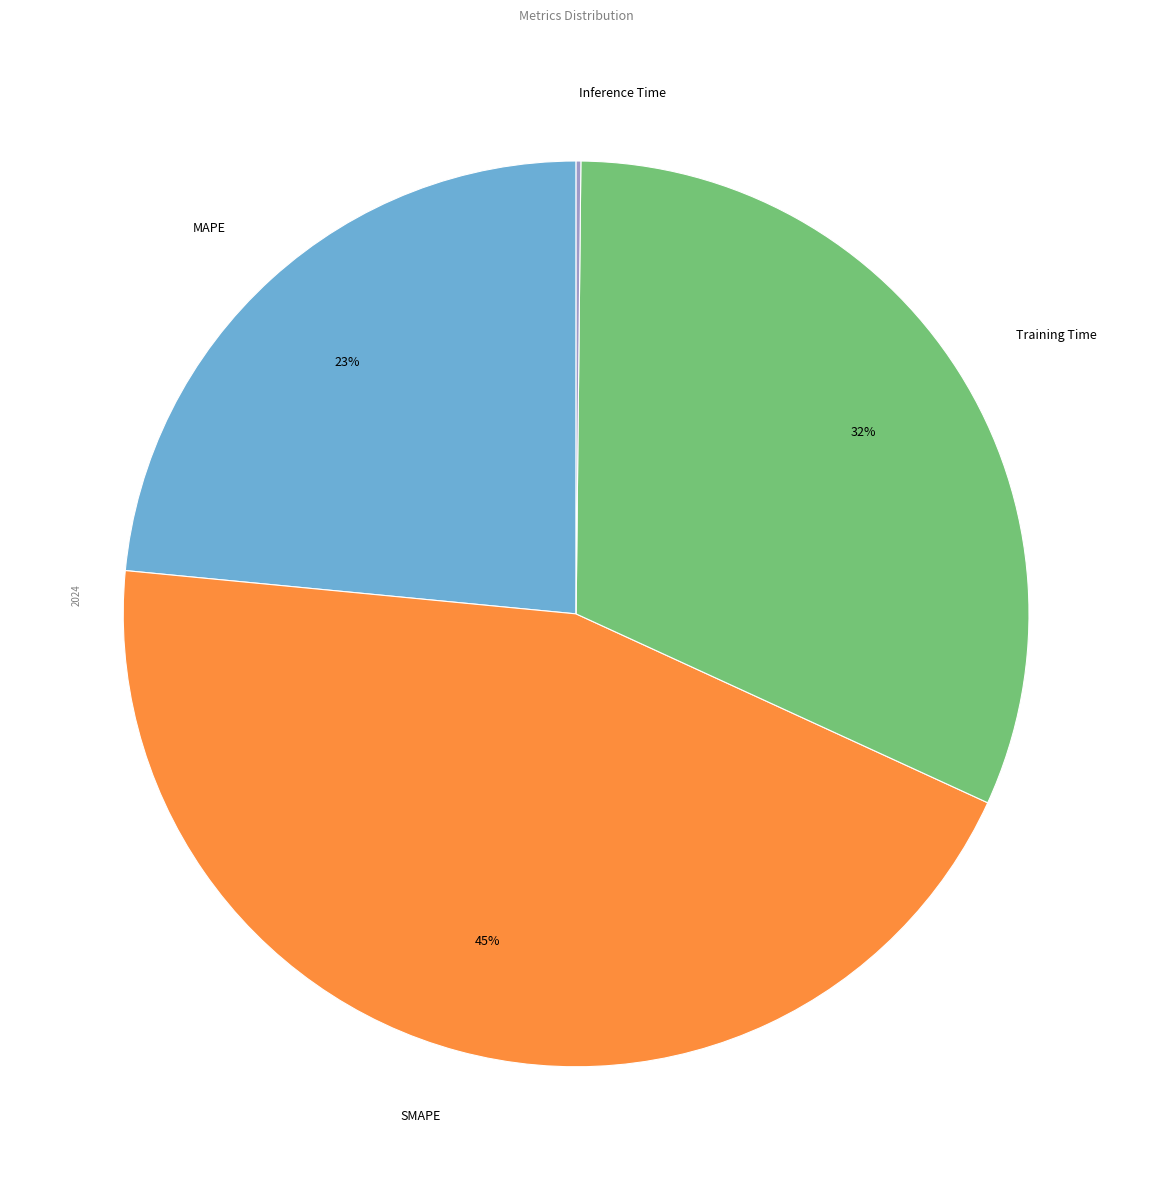

To the nearest percent, what is the average slice percentage?

25%